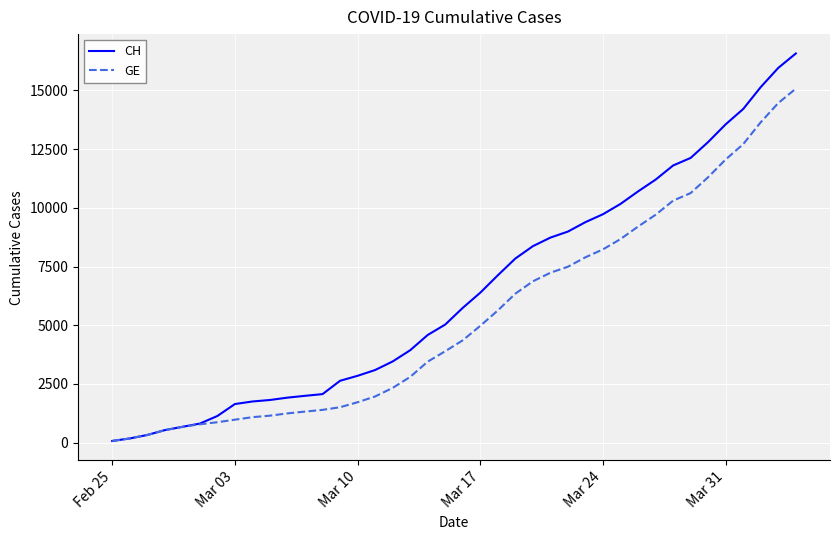

Which series has the largest total across all categories?

CH